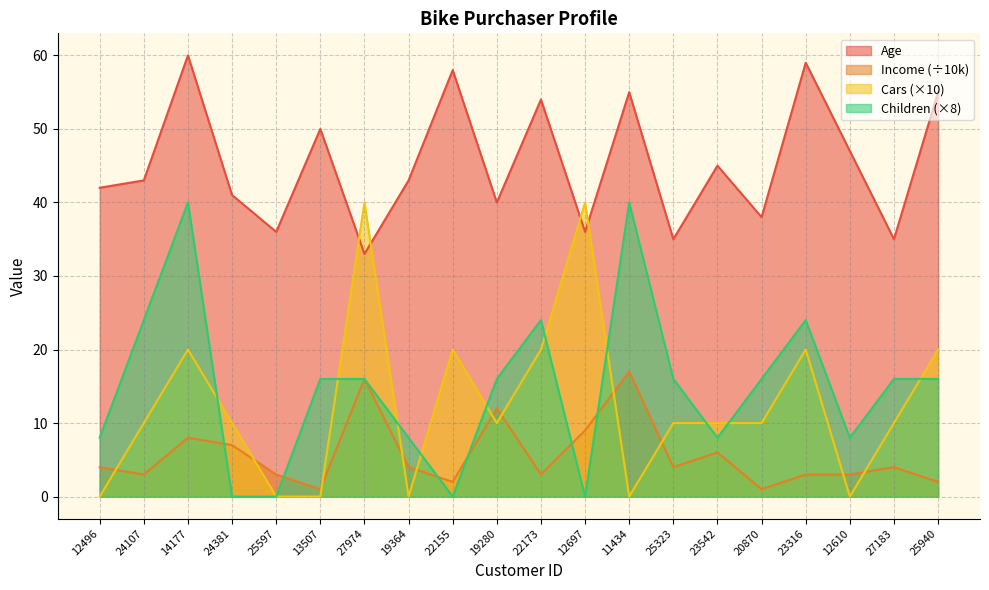

True or false: Income has a value of 0 at 13507.

False